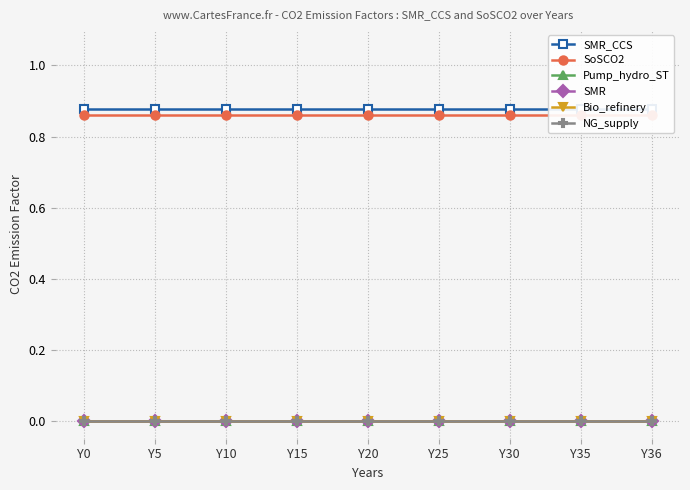

How many lines are shown in the chart?

6